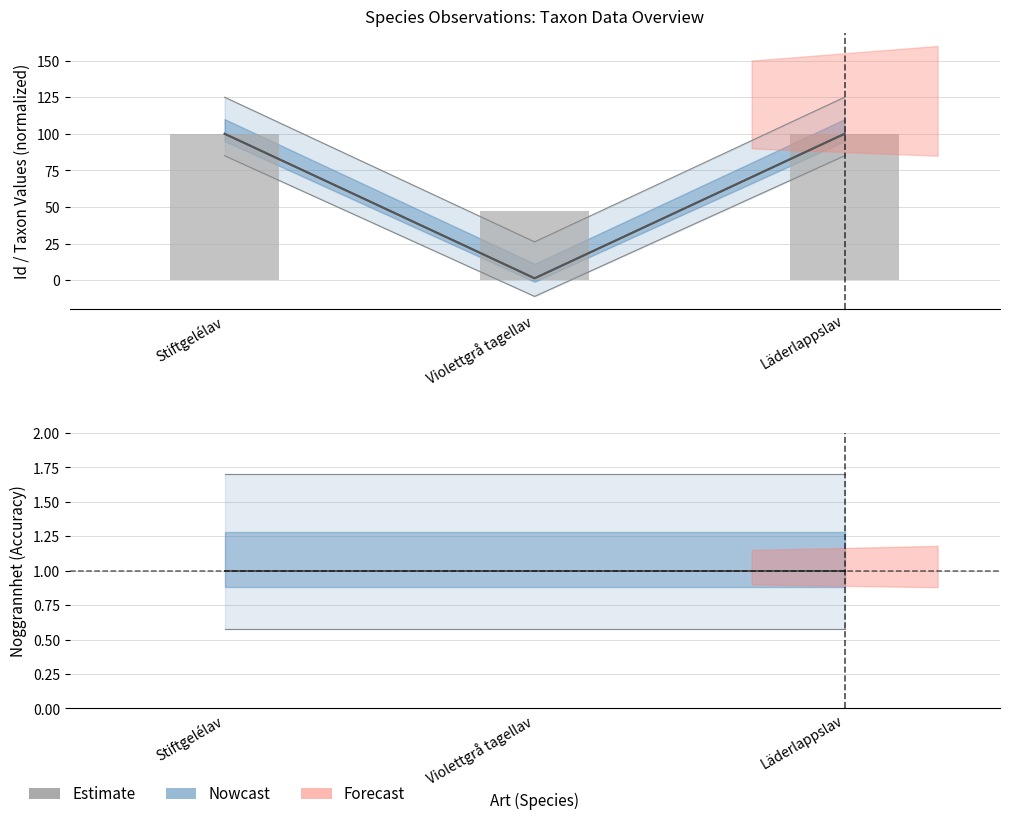

What is the approximate value of Taxonsorteringsordning at Stiftgelélav?

99.7